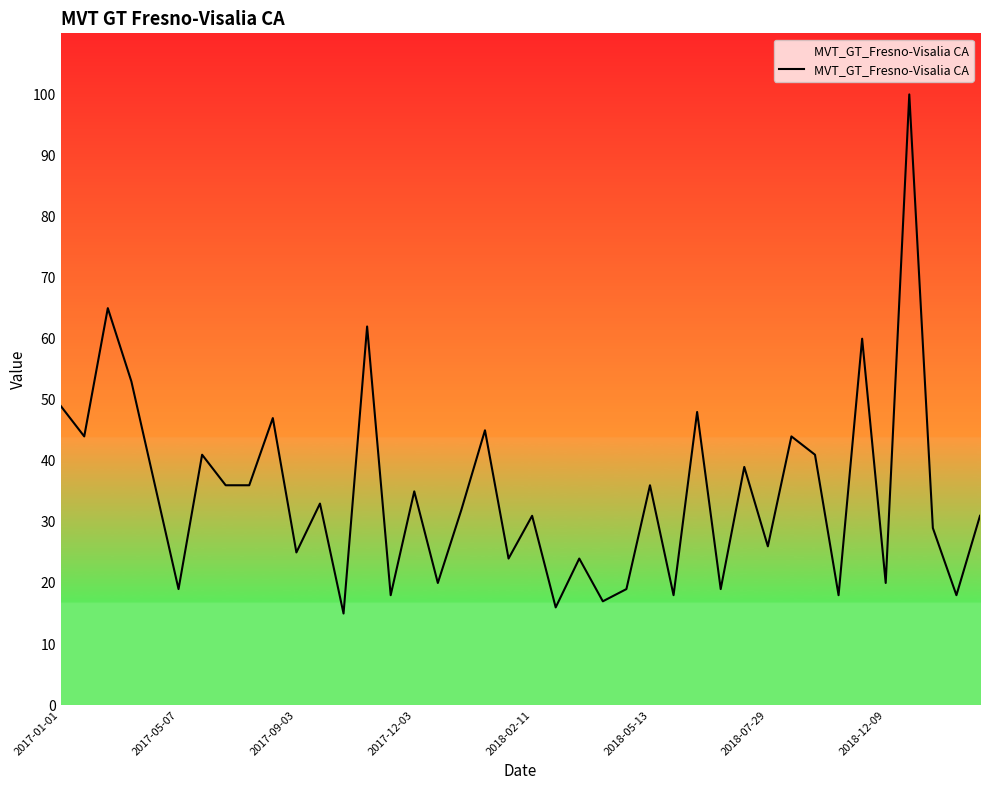

What is the difference between the maximum and minimum values?

85